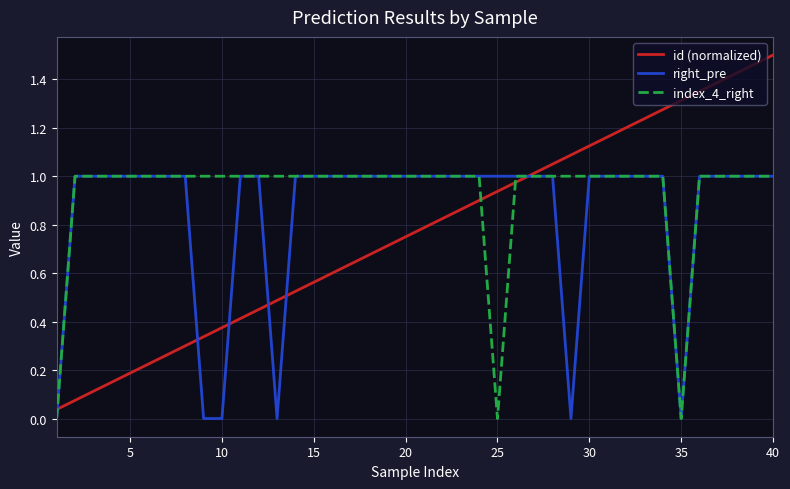

What are all the series names shown in the legend?

id (normalized), right_pre, index_4_right